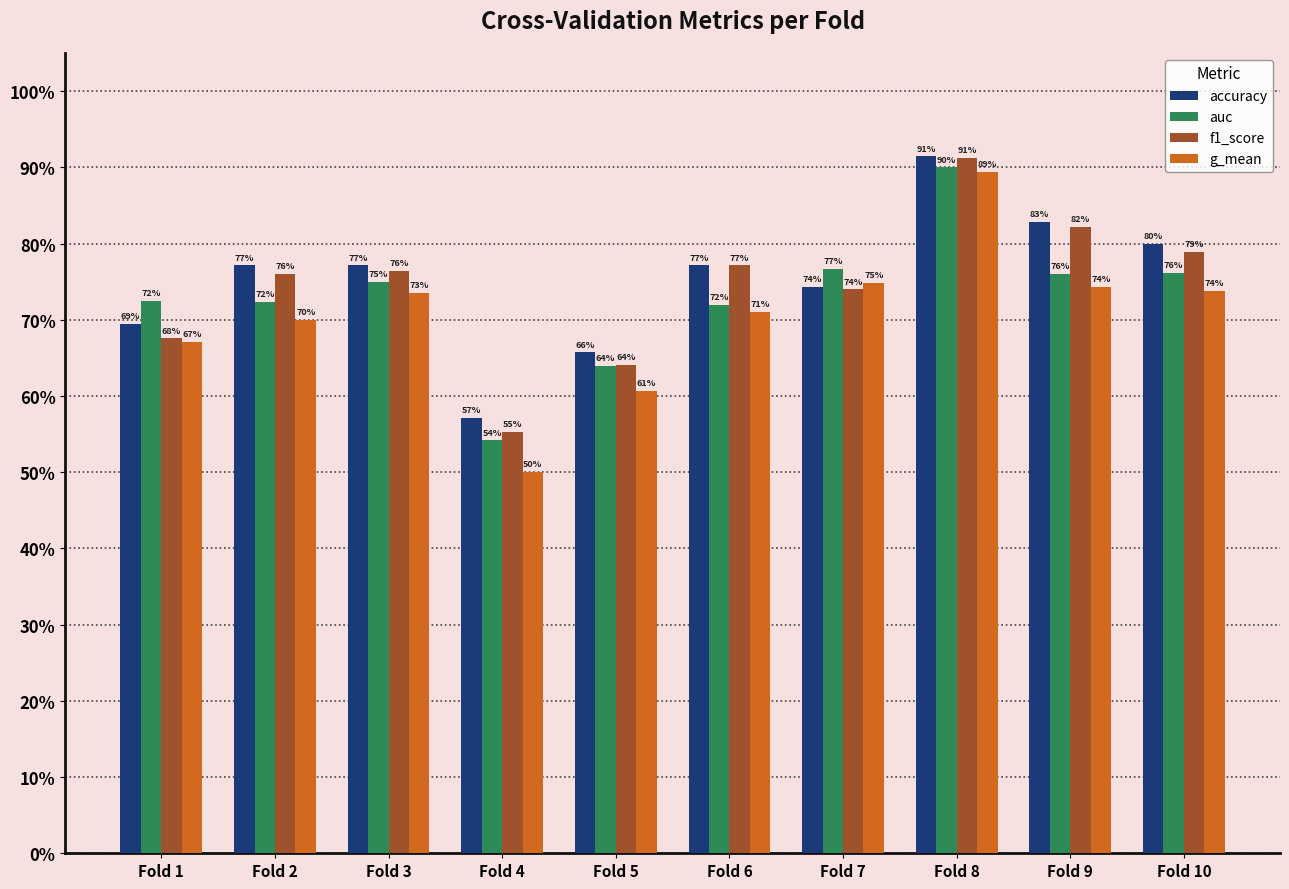

What are all the series names shown in the legend?

accuracy, auc, f1_score, g_mean